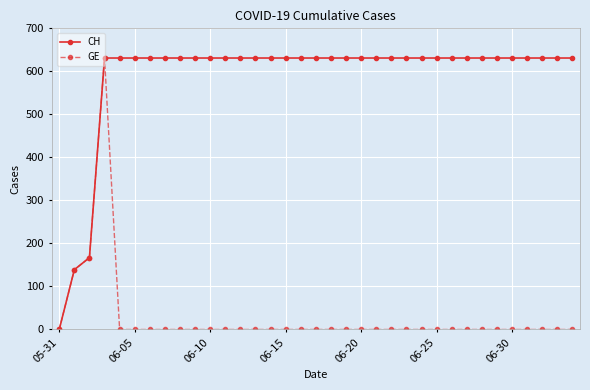

What is the difference between the maximum and minimum values in the CH series?

631